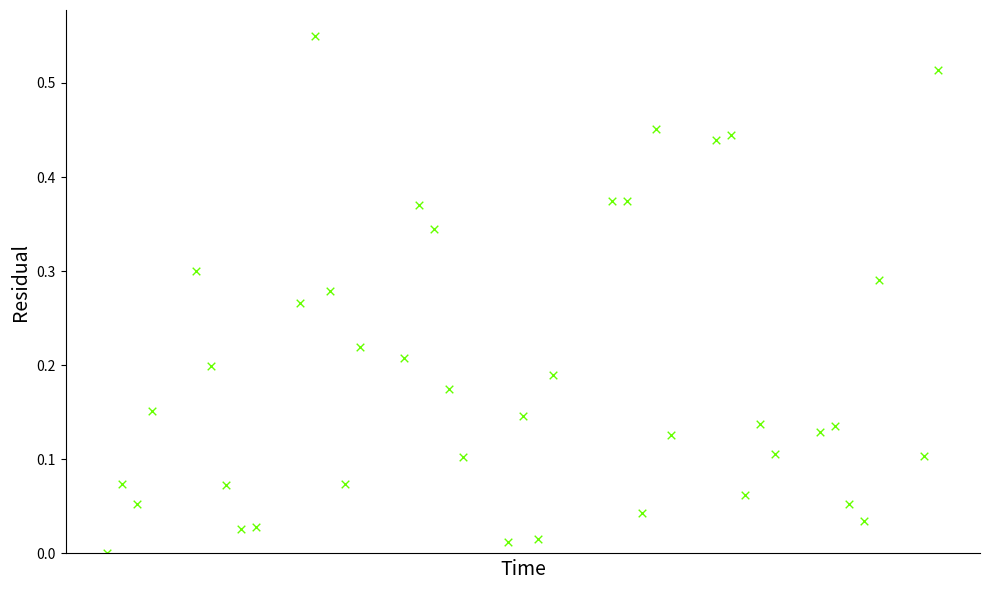

What is the range of X values (max minus min)?

56.0